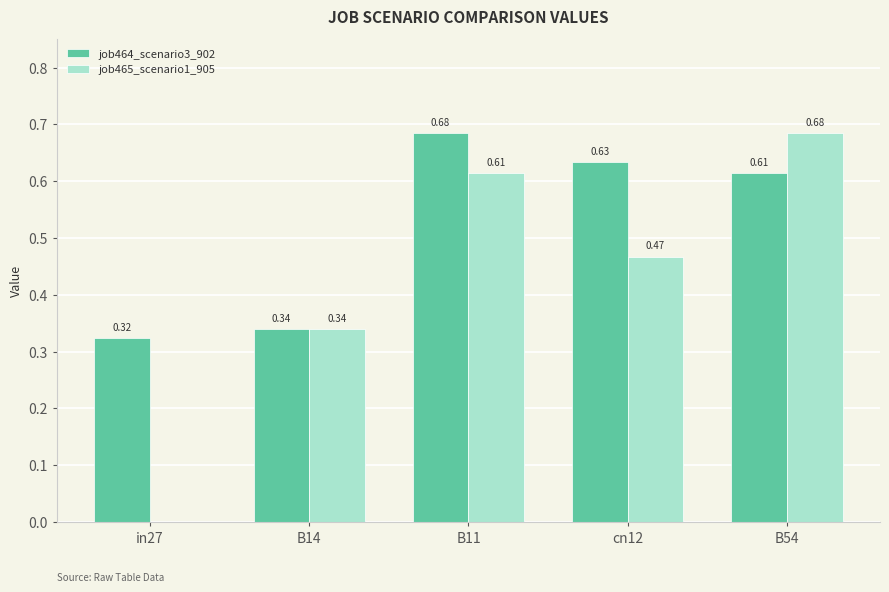

Where is job464_scenario3_902 nearest to the value 0?

in27